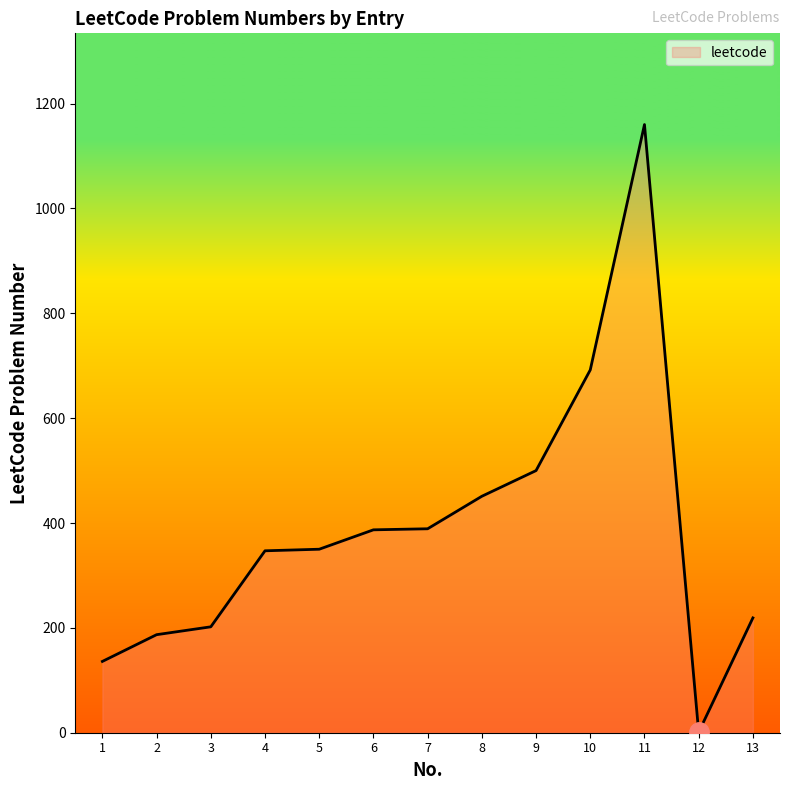

Between 4 and 13, which is larger?

4